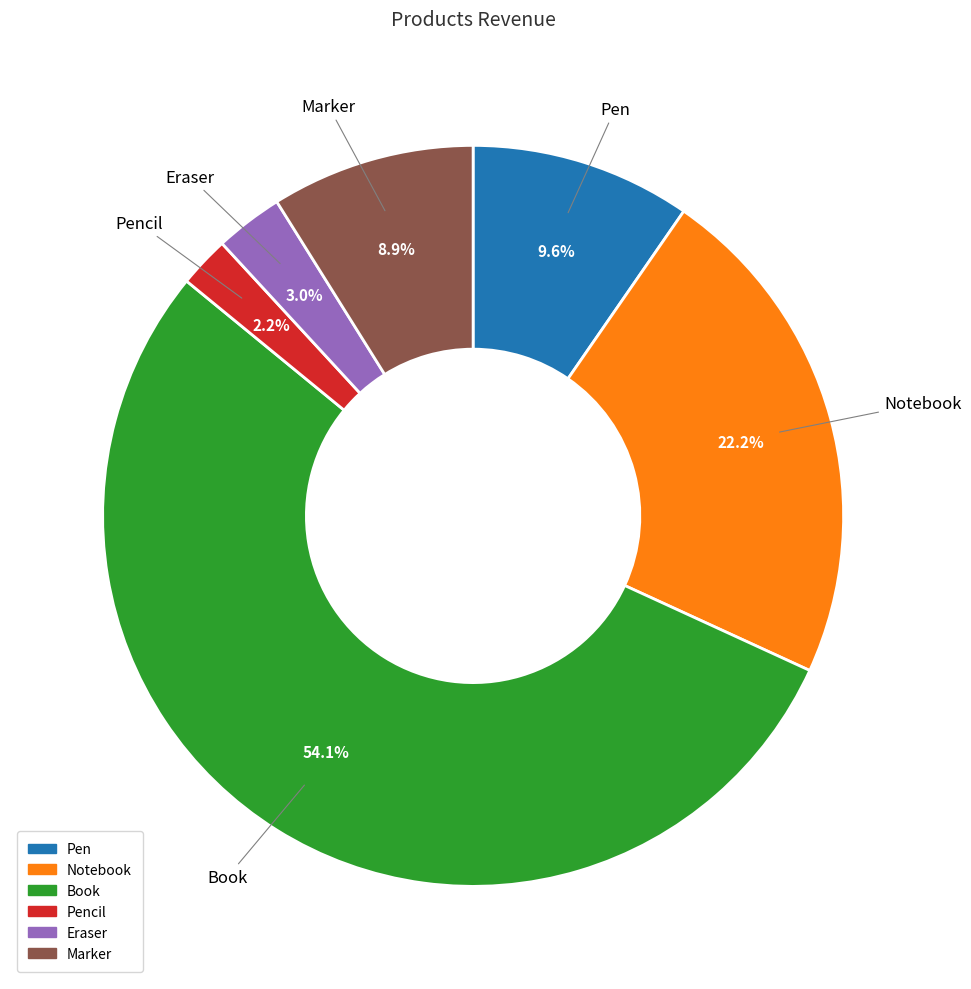

Is there any slice that represents more than half of the pie?

Yes